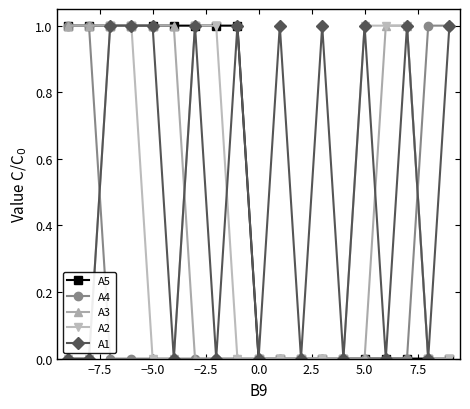

What is the sum of all A2 values?

7